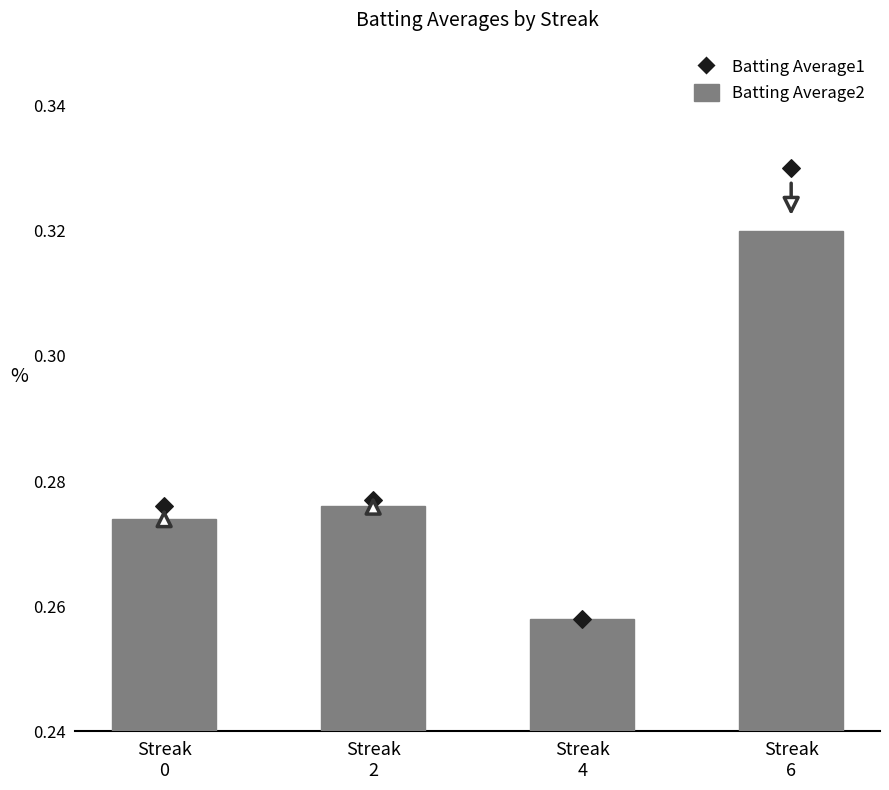

Which series has the widest spread of Y values?

Batting Average1